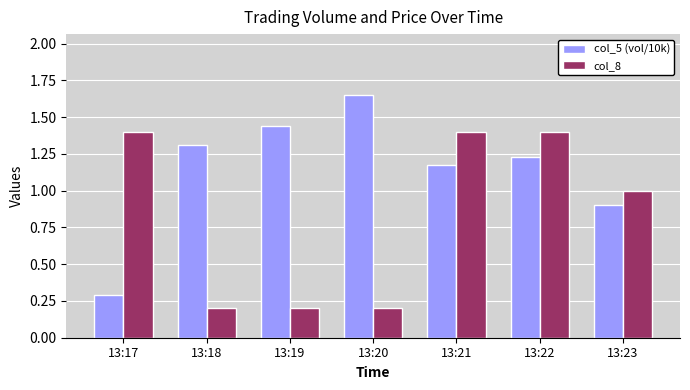

Is the value of col_8 at 13:18 greater than the value of col_5 (vol/10k) at 13:20?

No